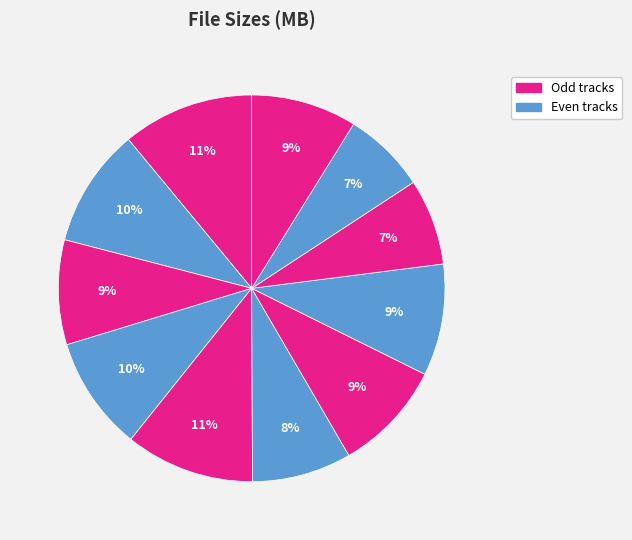

How many slices are in this pie chart?

11